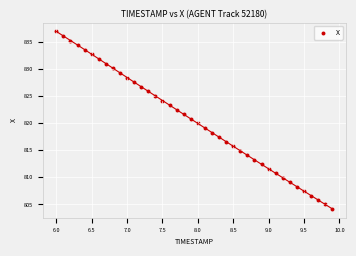

What is the range of Y values (max minus min)?

32.7